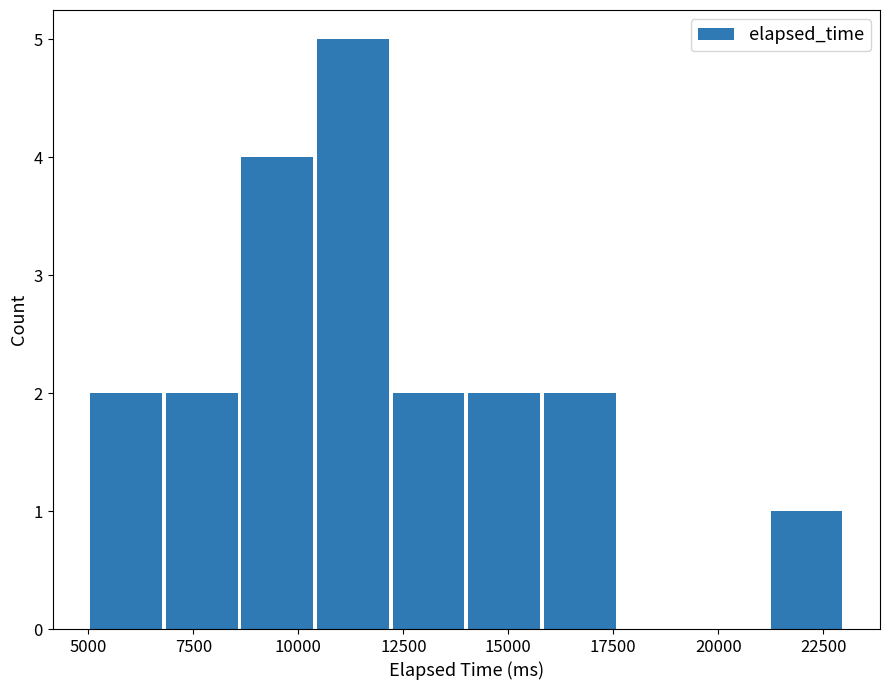

Read against the x-axis, roughly where is the centre of the tallest bar?

11500